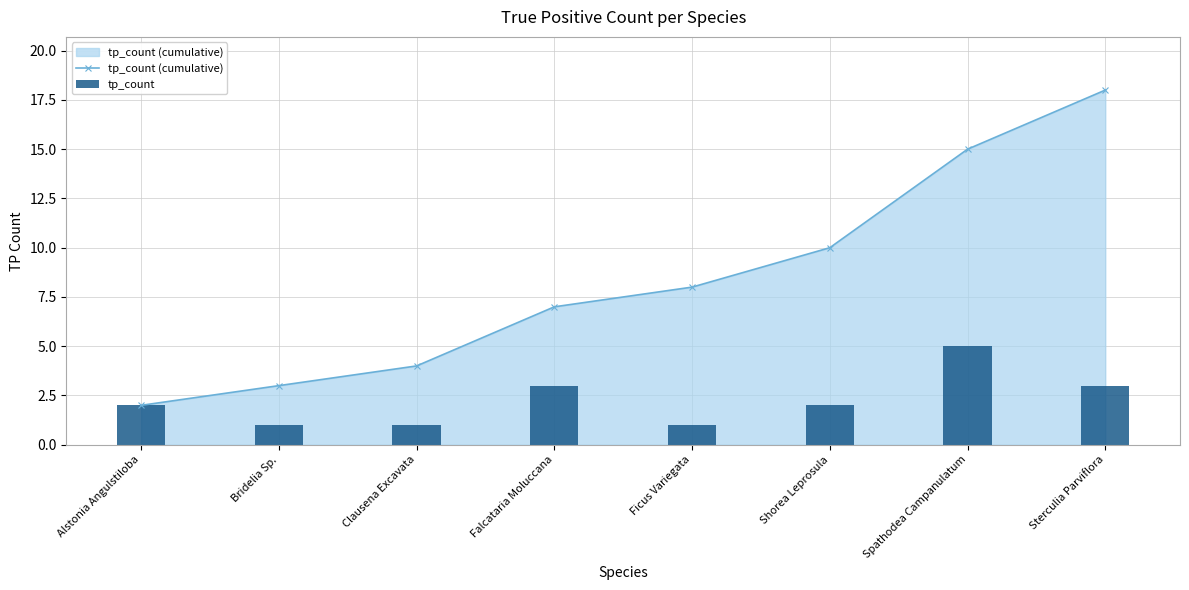

What position from the right is Shorea Leprosula?

3